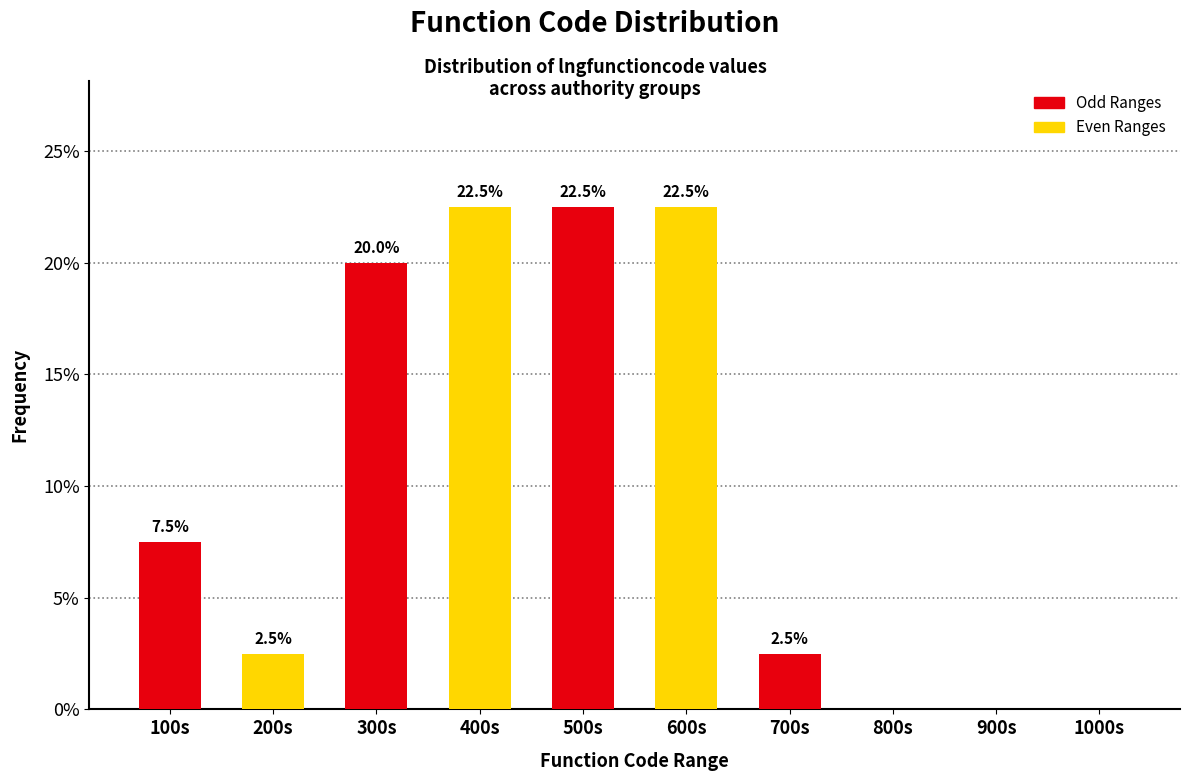

Reading left to right, list all the values displayed in this chart.

100s=7.5	200s=2.5	300s=20.0	400s=22.5	500s=22.5	600s=22.5	700s=2.5	800s=0.0	900s=0.0	1000s=0.0